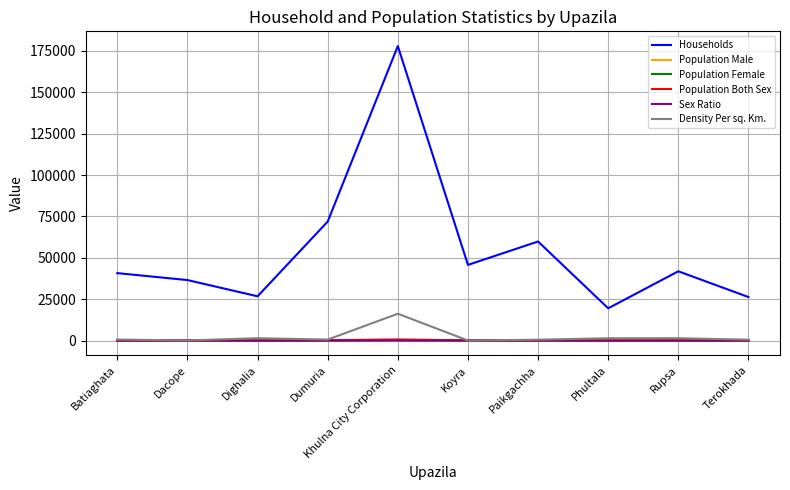

Which series has the largest total across all categories?

Households